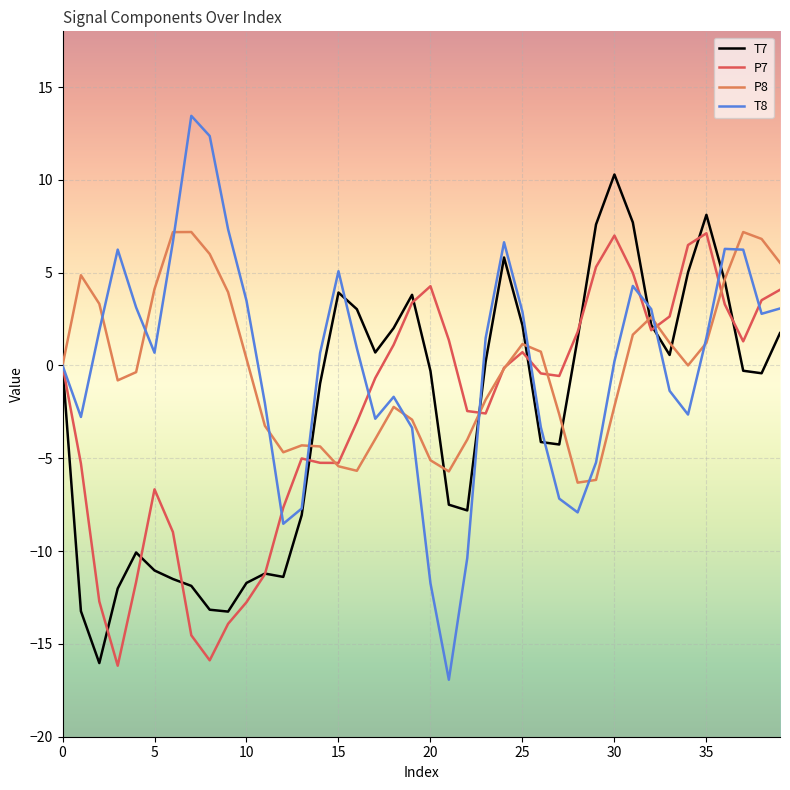

Which series has the largest range (max minus min)?

T8